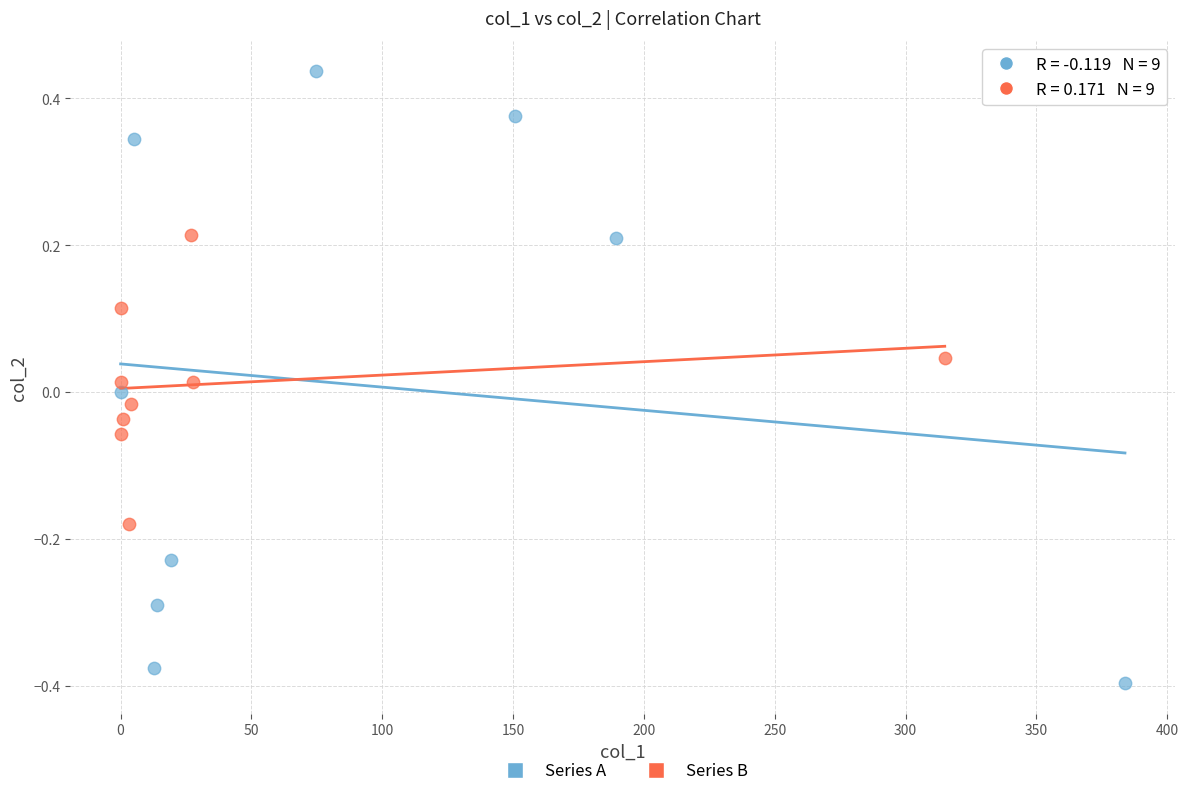

Which series reaches the minimum Y coordinate?

Series A